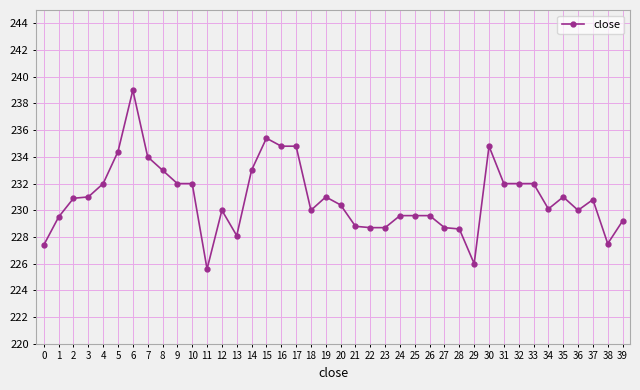

True or false: the data has more than 1 interior local peaks.

True